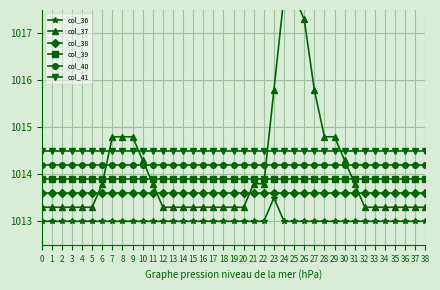

Which label corresponds to the largest value in the chart?

24